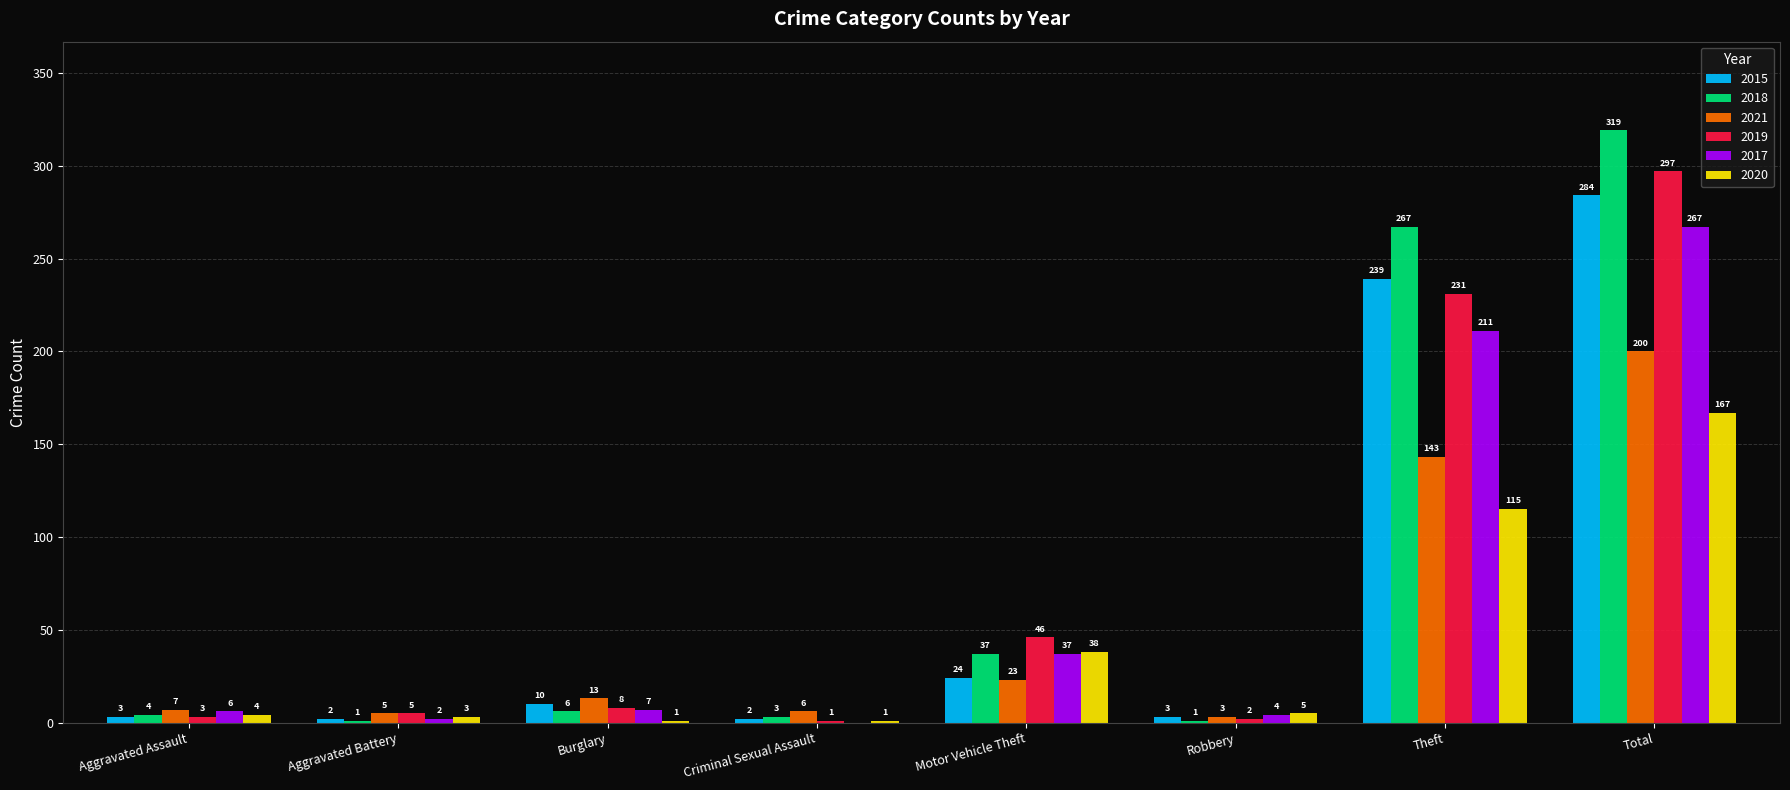

Are the bars horizontal?

No